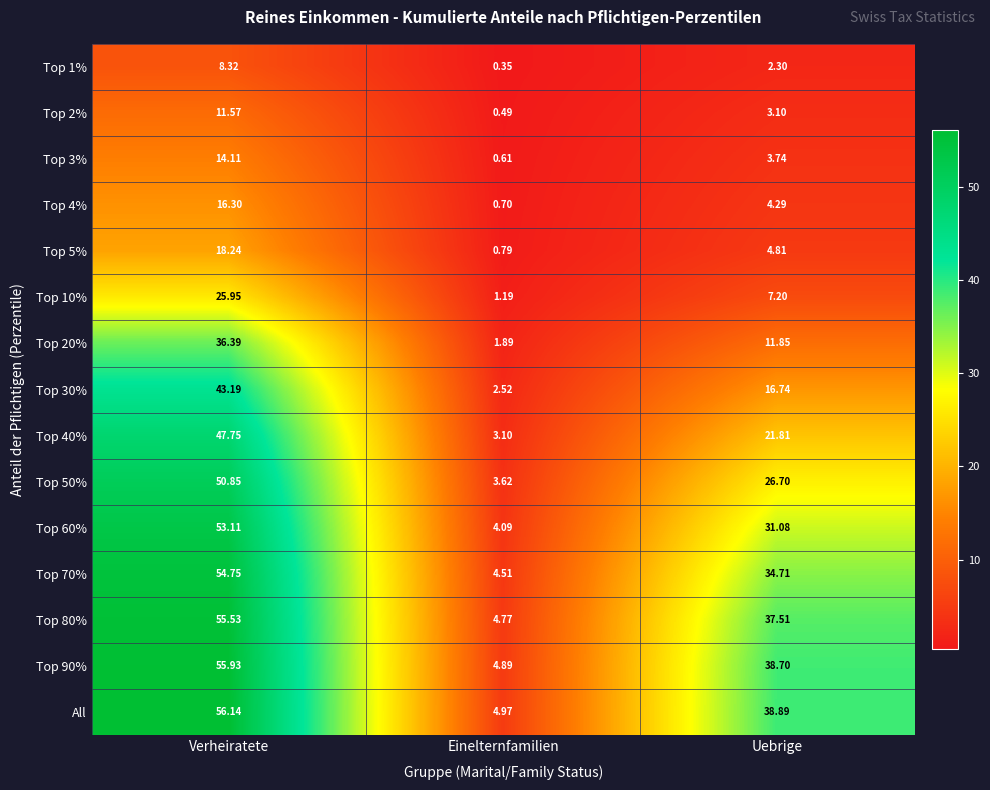

At which label is Top 10% closest to 13?

Uebrige